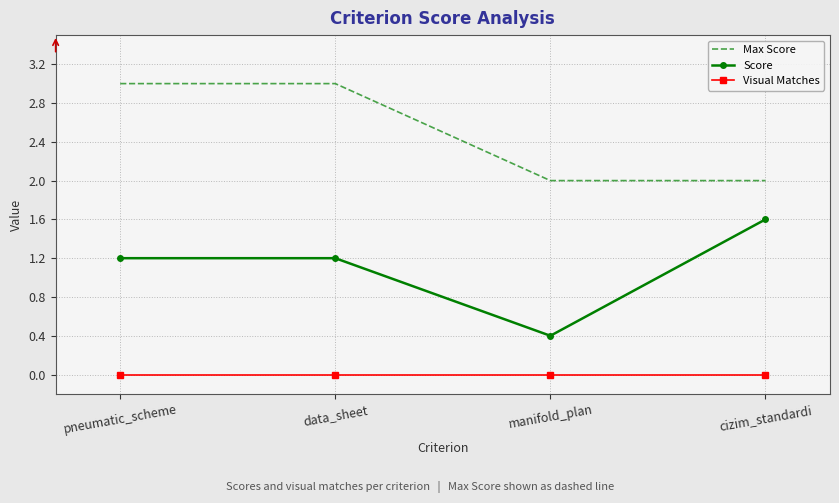

The value of Score at pneumatic_scheme is 1.2. True or false?

True